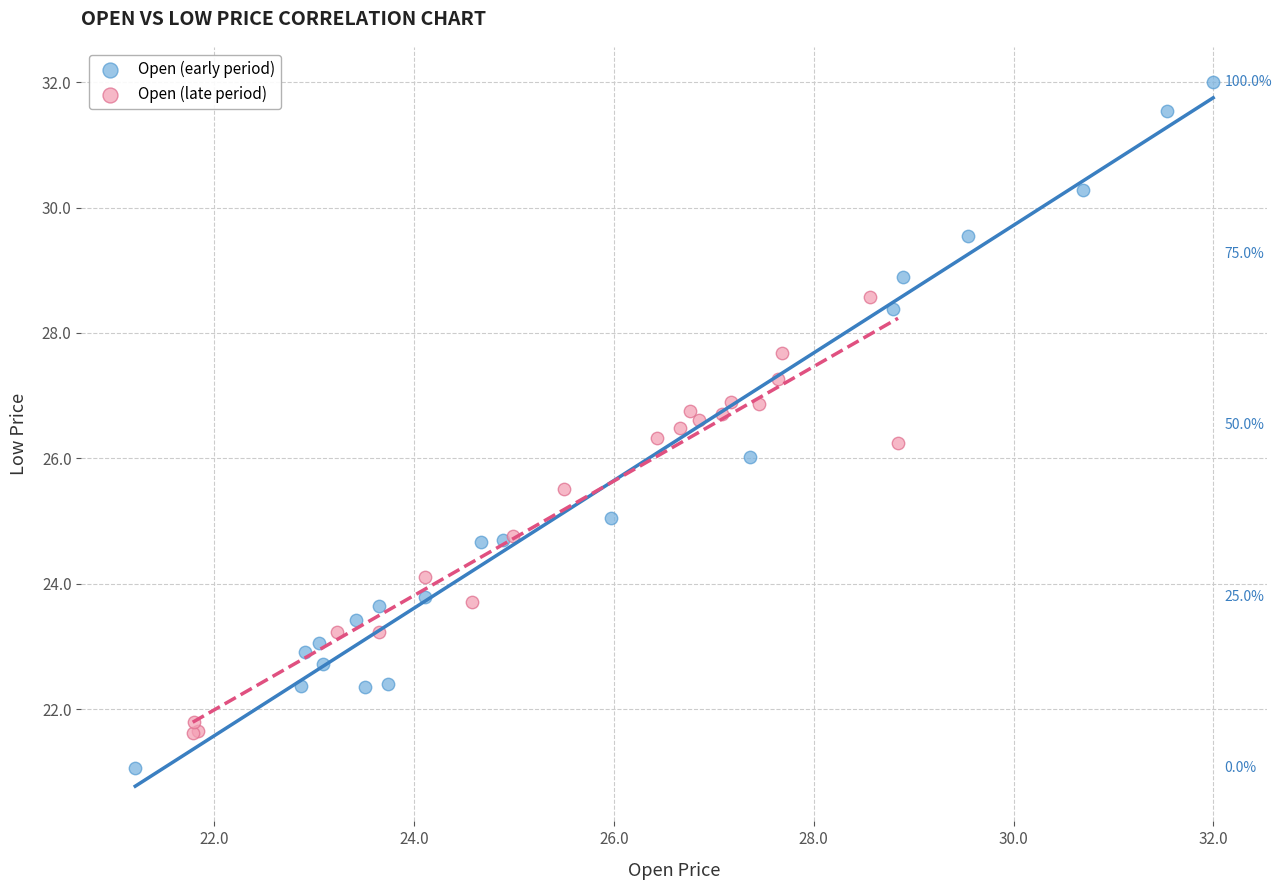

Which series has the largest Y range (max minus min)?

Open (early period)